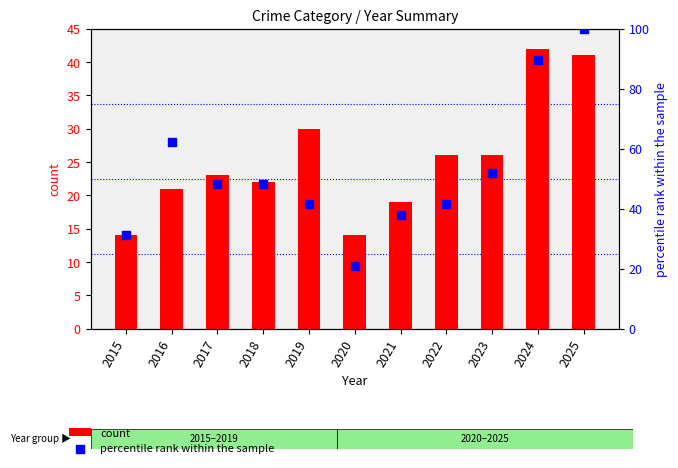

What is the total value across all series at 2016?

83.1